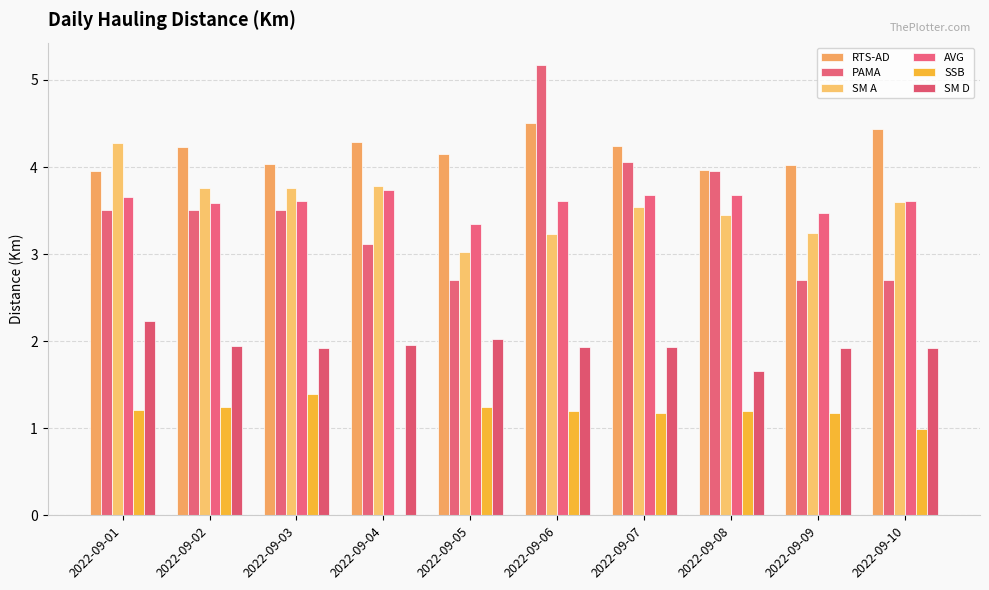

True or false: SSB has a value of 0.0 at 2022-09-04.

True